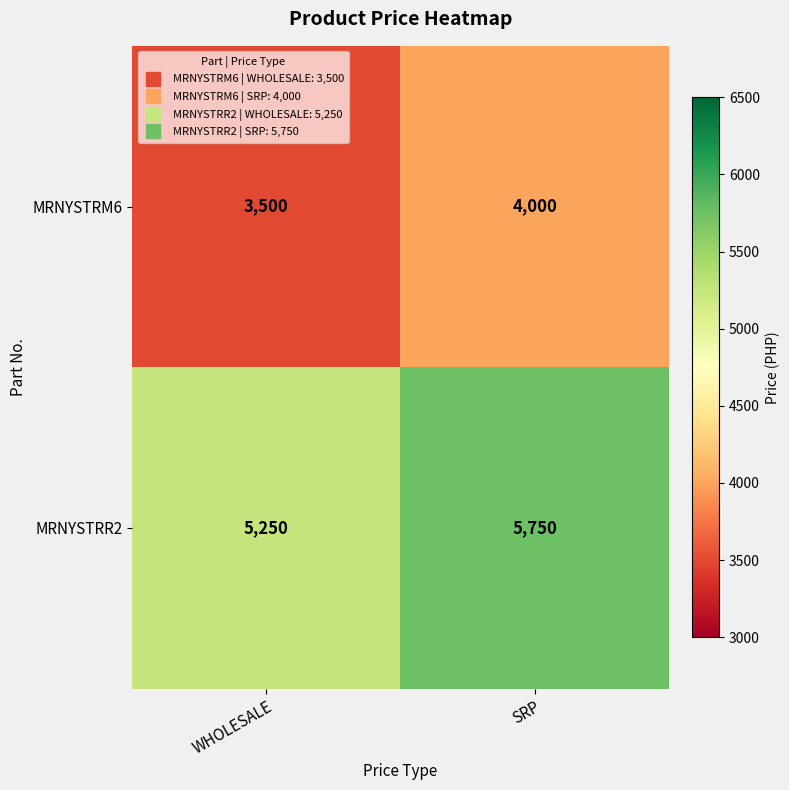

What is the difference between the highest and lowest values at SRP?

1750